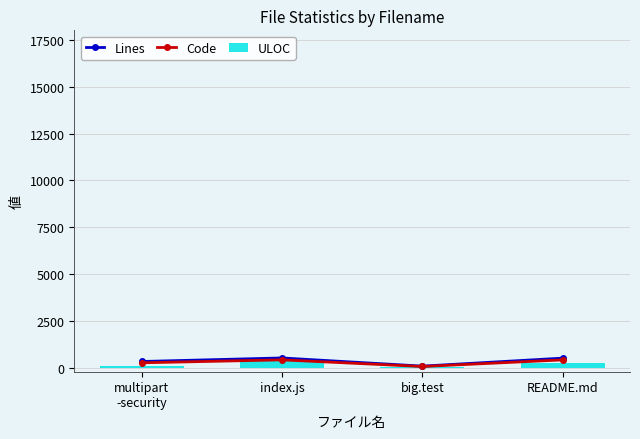

Rank the series by their maximum value, from lowest to highest.

ULOC, Code, Lines